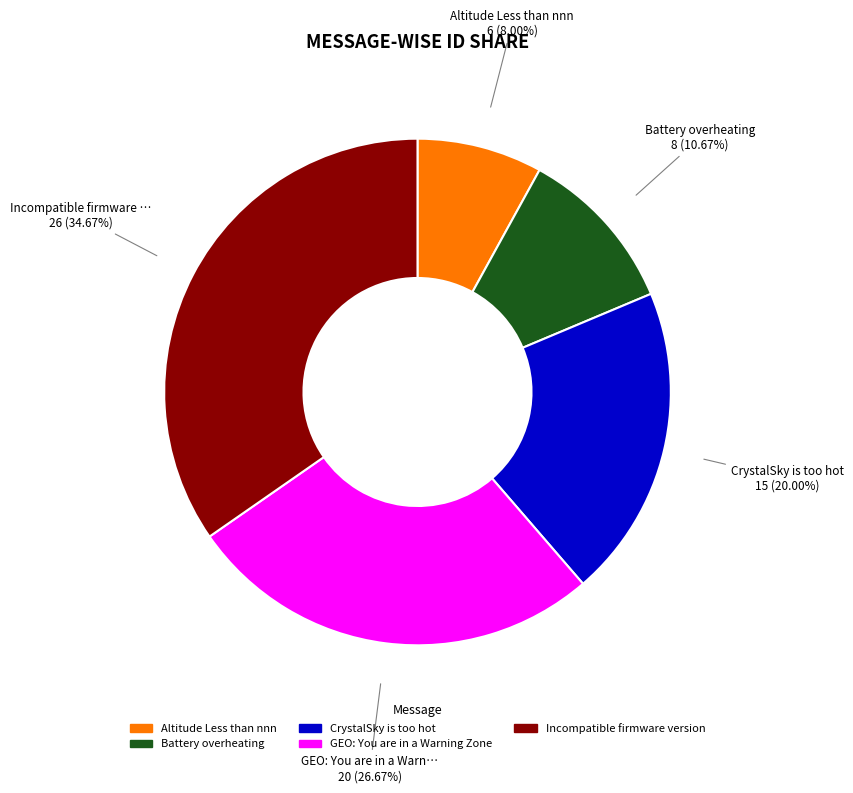

What is the ratio of the value at Altitude Less than nnn to the value at Incompatible firmware version?

0.2